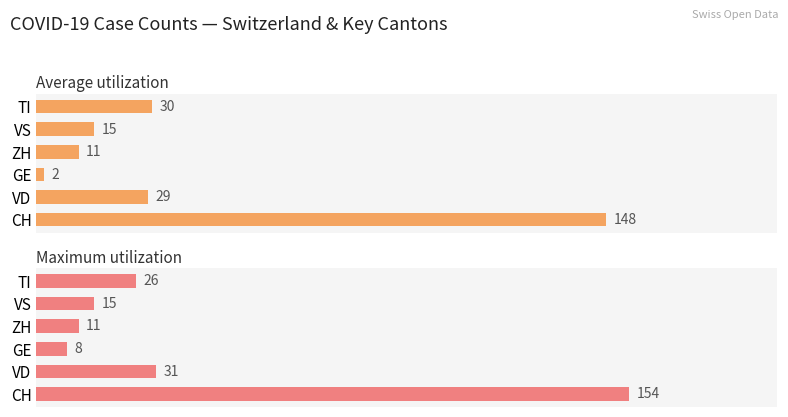

The value of Maximum utilization at GE is 8. True or false?

True